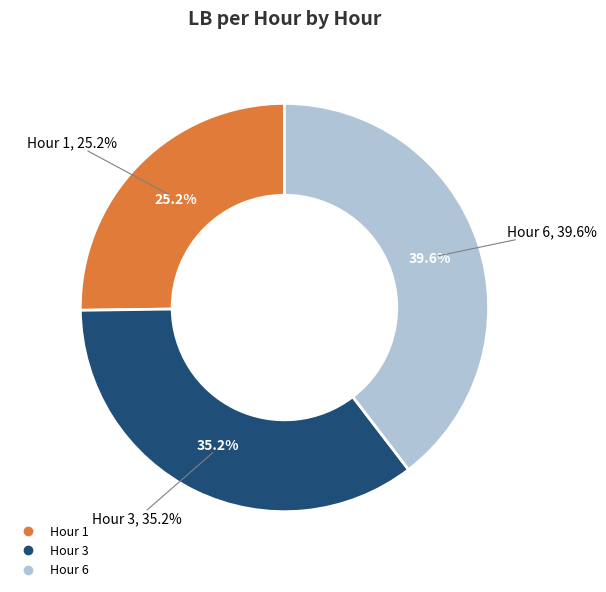

True or false: 6 accounts for 40% of the total.

True